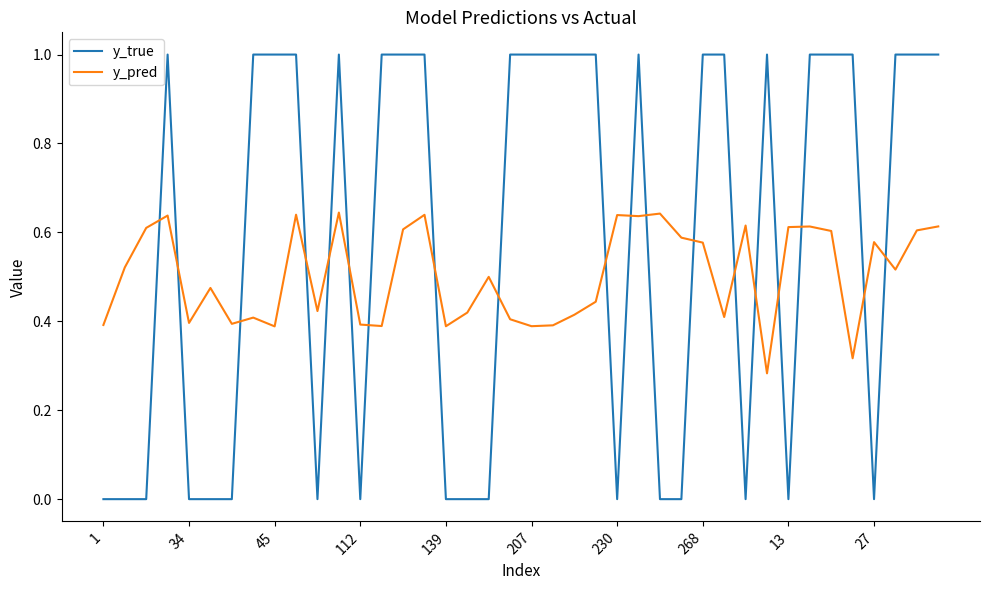

Which series has the largest total across all categories?

y_true